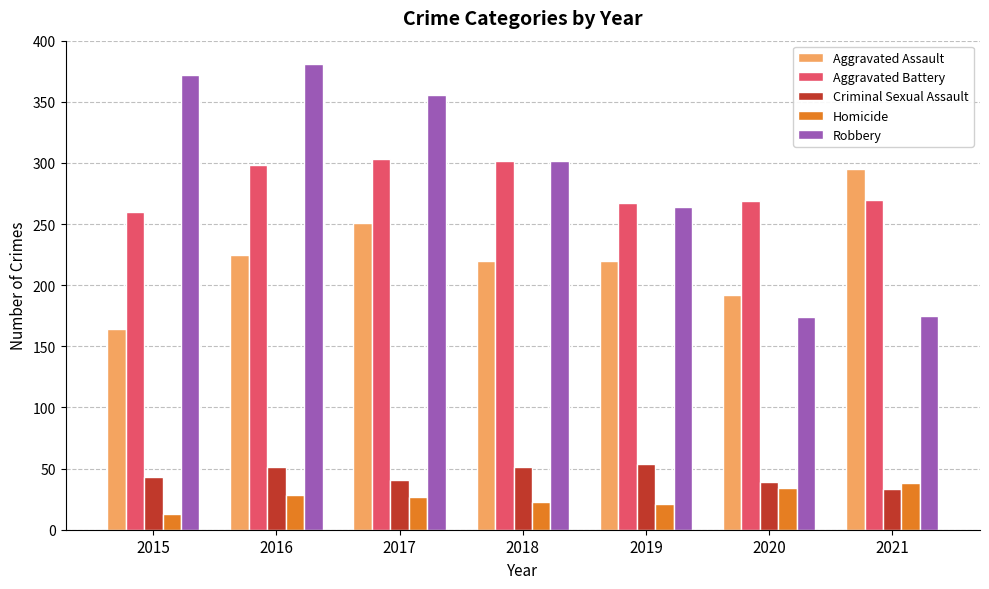

Which series has the widest spread of values?

Robbery